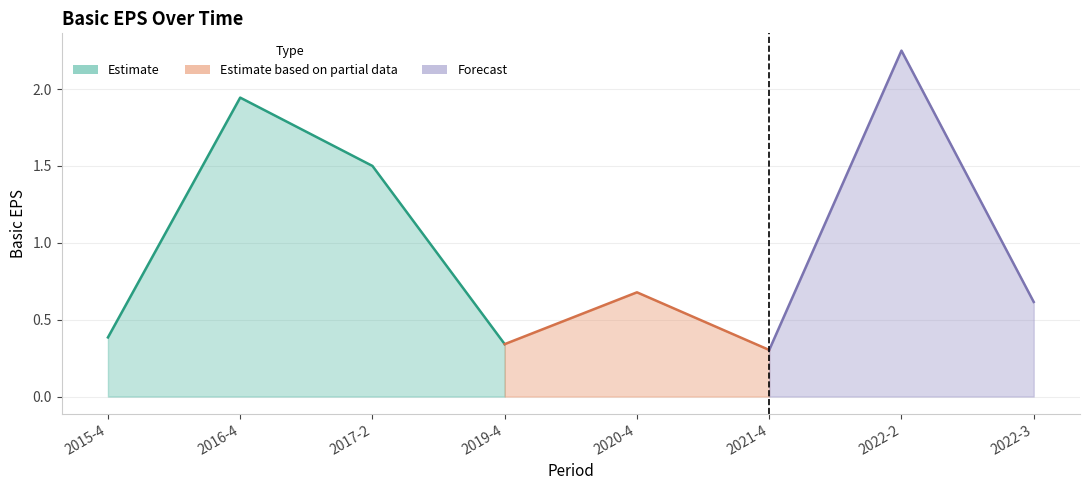

True or false: the data shows 0.5 at 2019-4.

False